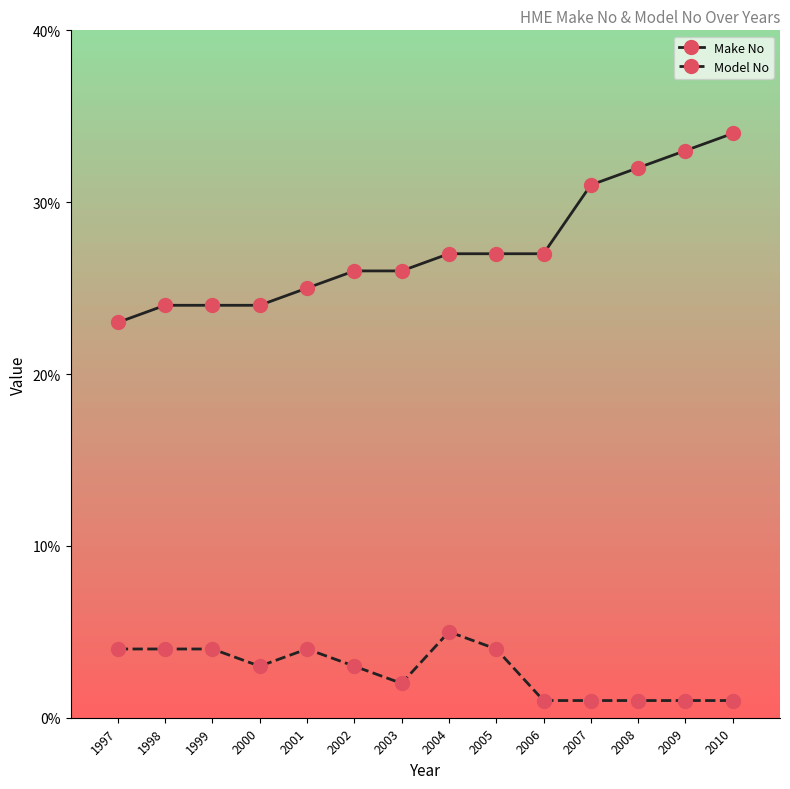

What is the highest value of the Model No series?

5